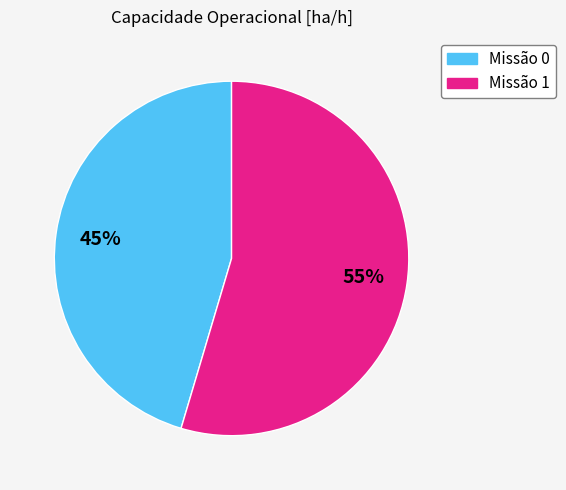

Is there any slice that represents more than half of the pie?

Yes